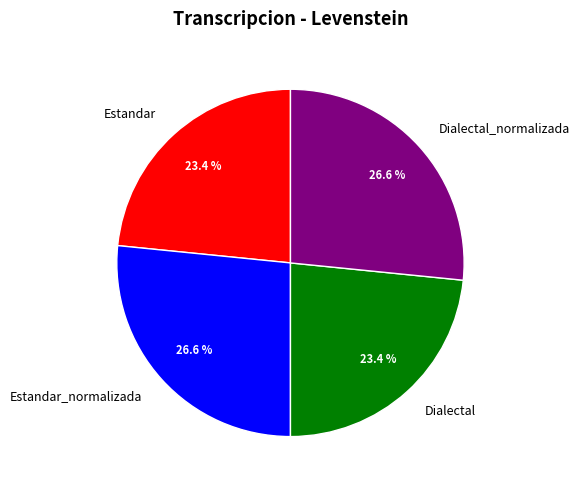

Is it true that Dialectal_normalizada is 27% of the pie?

True